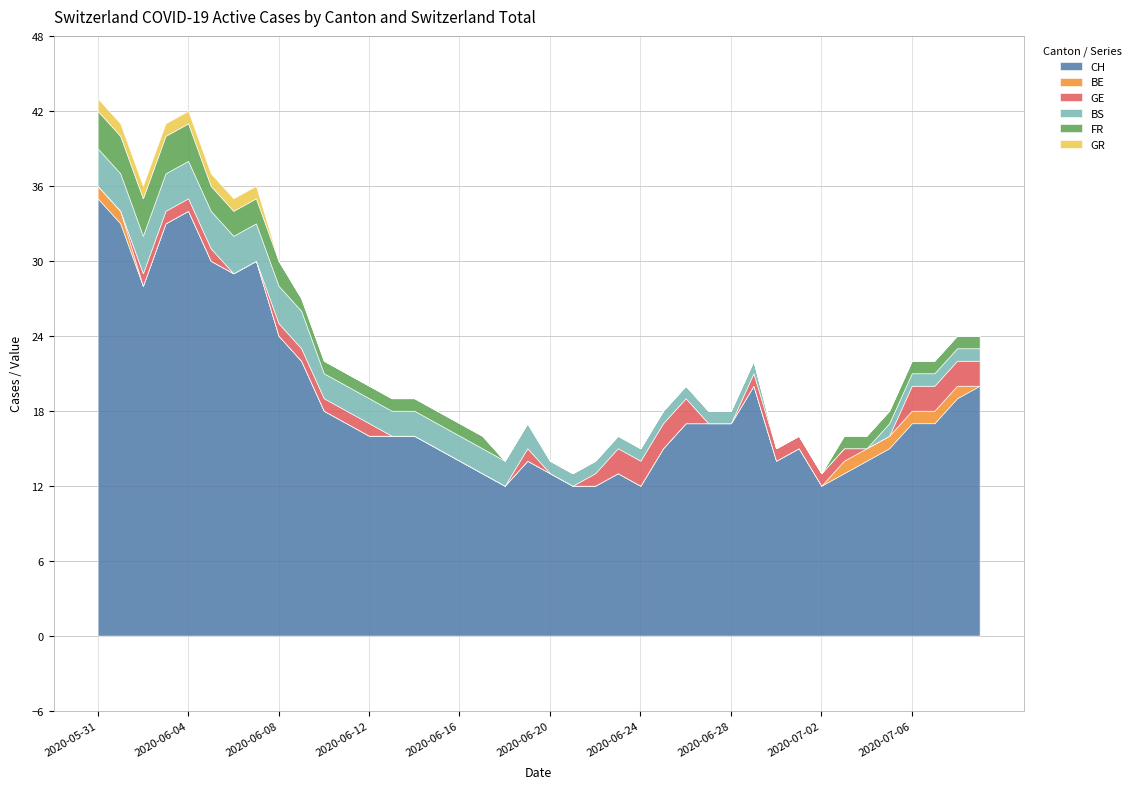

What is the difference between the maximum and second lowest values in the FR series?

3